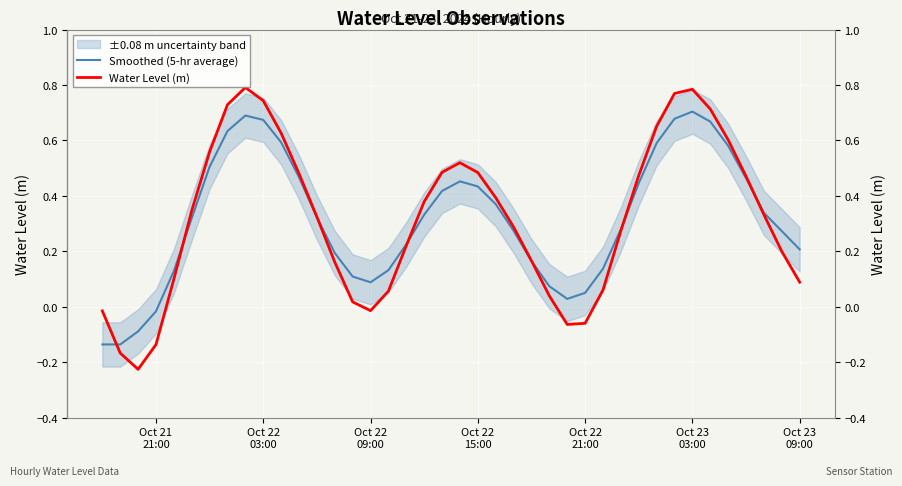

How many values in Water Level (m) are below zero?

7